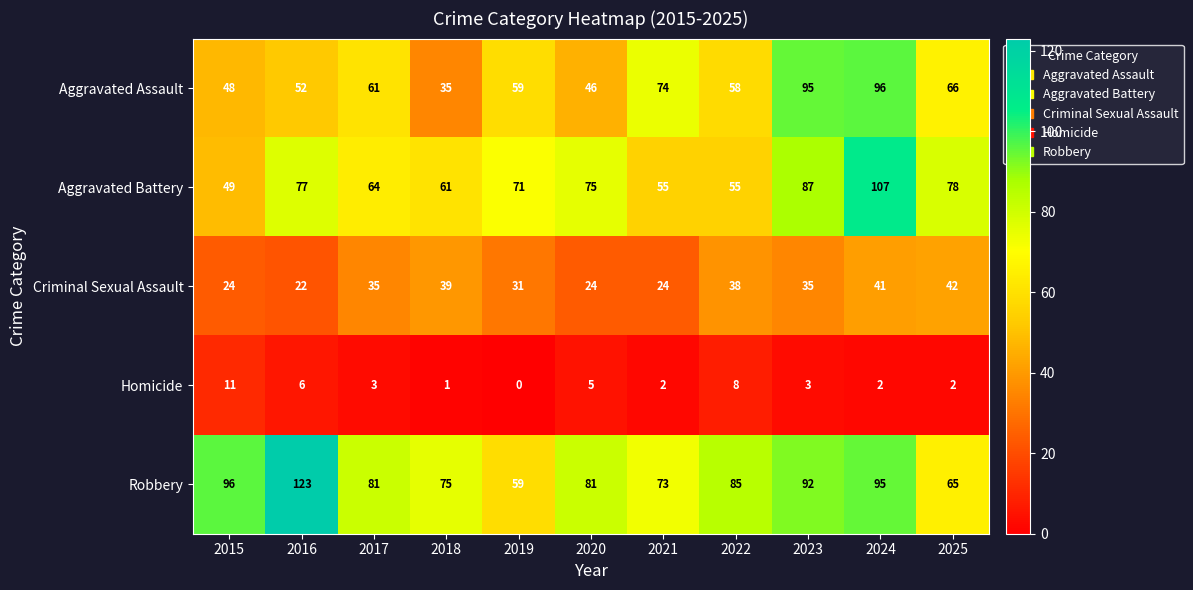

At which label is Robbery closest to 91?

2023